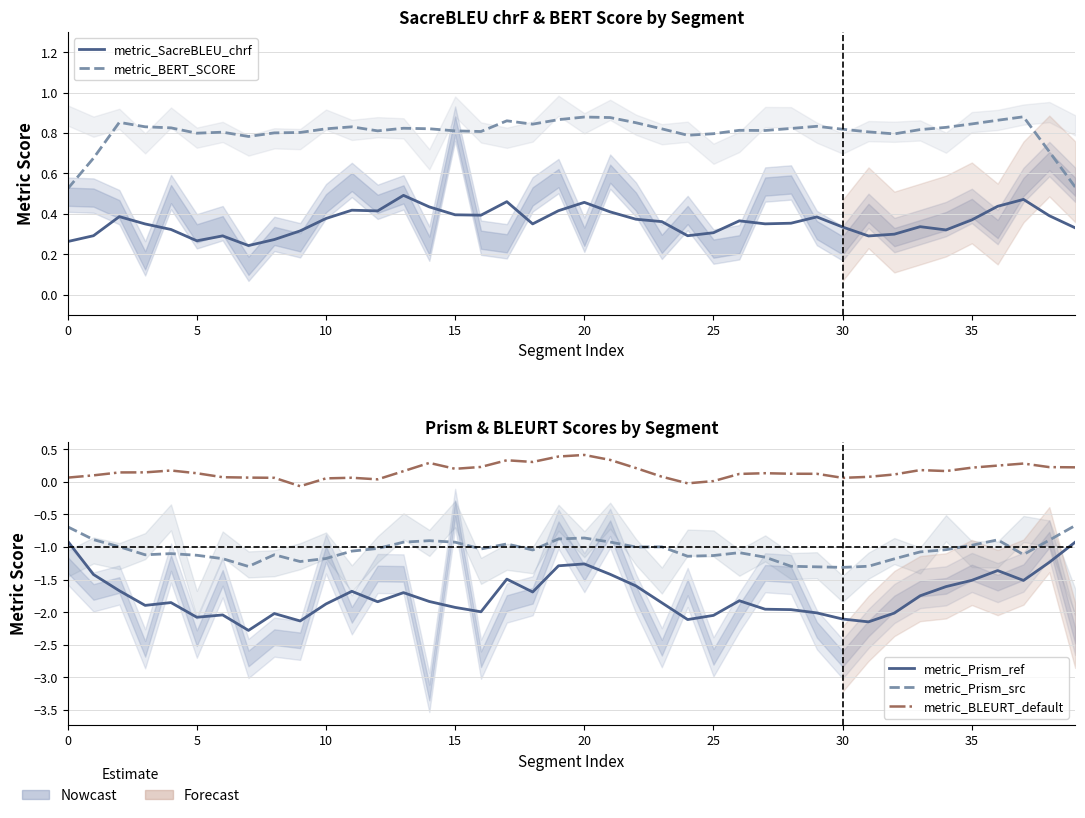

What is the minimum value shown in the chart?

-2.3